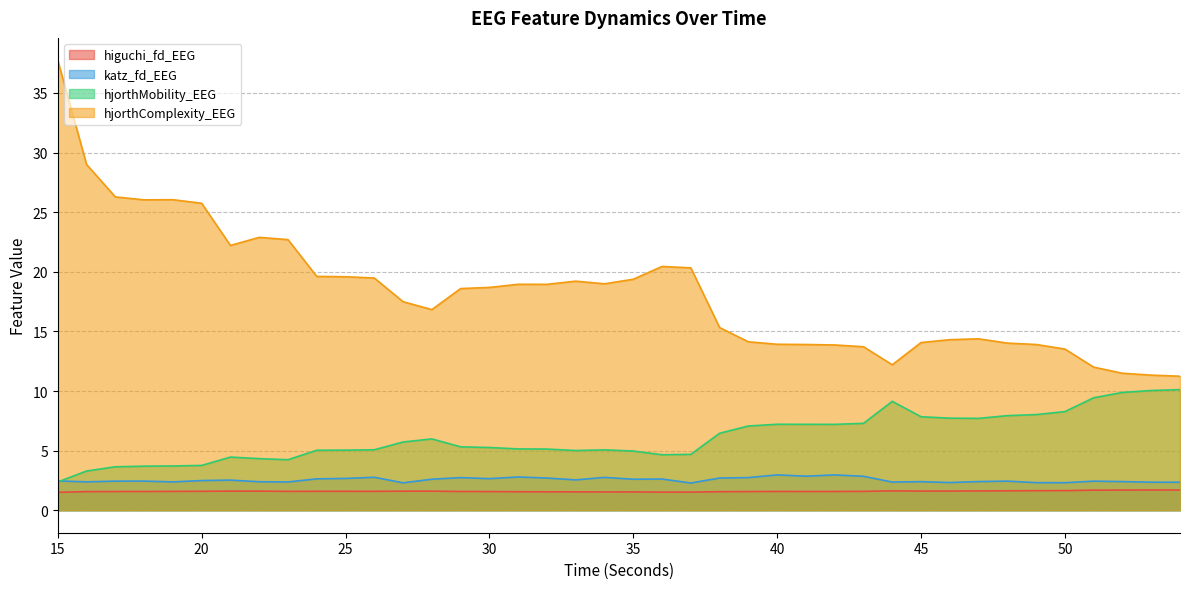

Is the value of hjorthMobility_EEG at 15 greater than the value of katz_fd_EEG at 15?

No